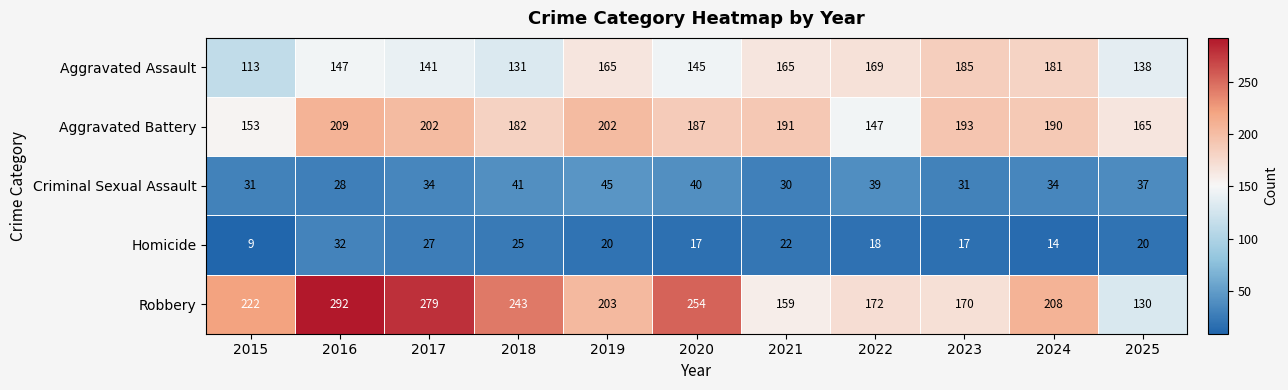

What is the difference between the maximum and minimum values in the Homicide series?

23